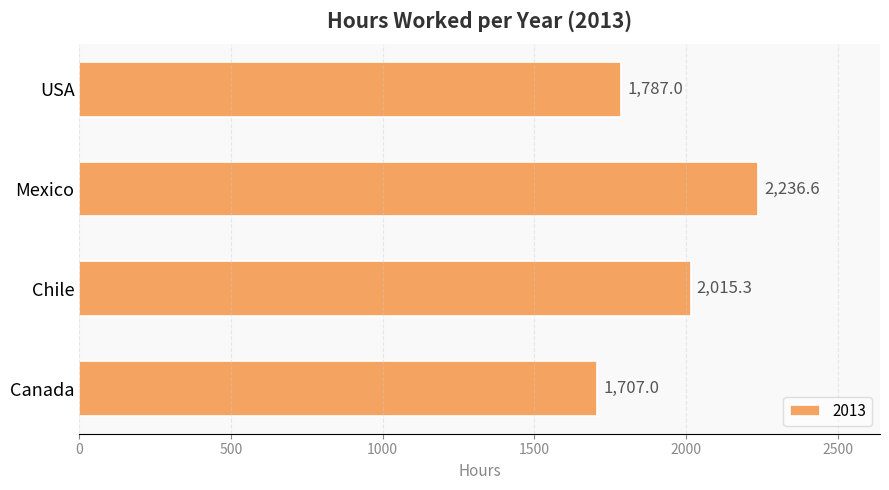

Reading top to bottom, list all the values displayed in this chart.

USA=1787.0	Mexico=2236.6	Chile=2015.3	Canada=1707.0